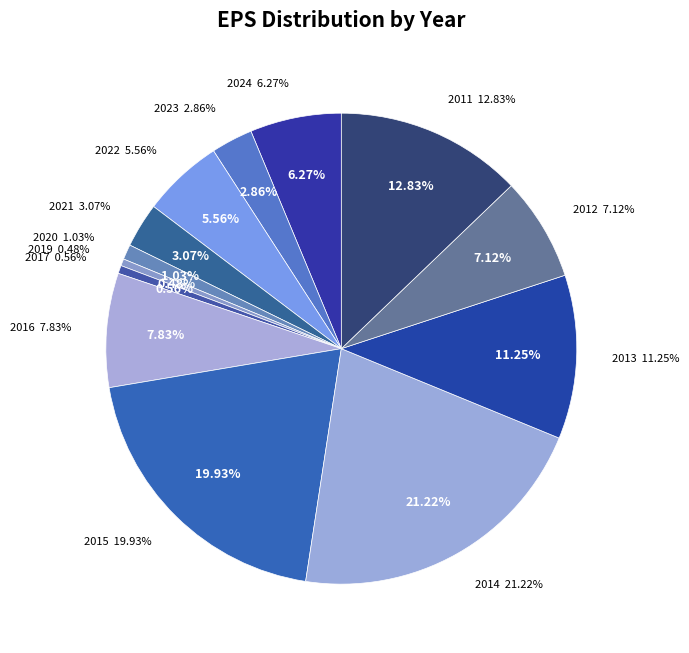

What is the largest slice in the pie chart?

2014